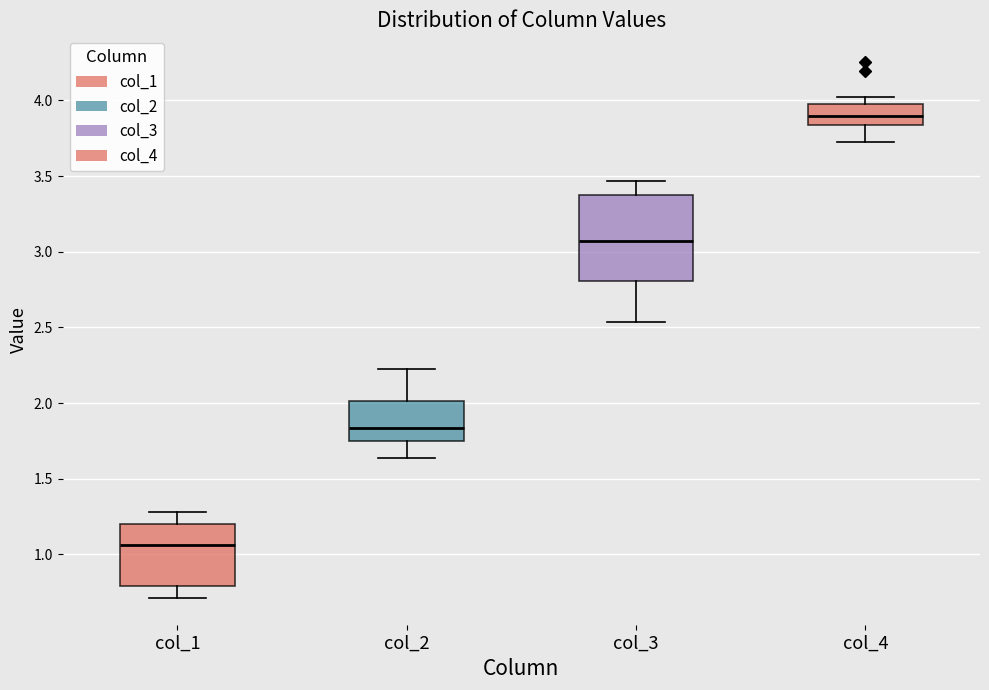

Where is the lower edge of the box for col_4 on the y-axis? The values are not printed on the chart, so give them approximately, as read against the axis.

3.85